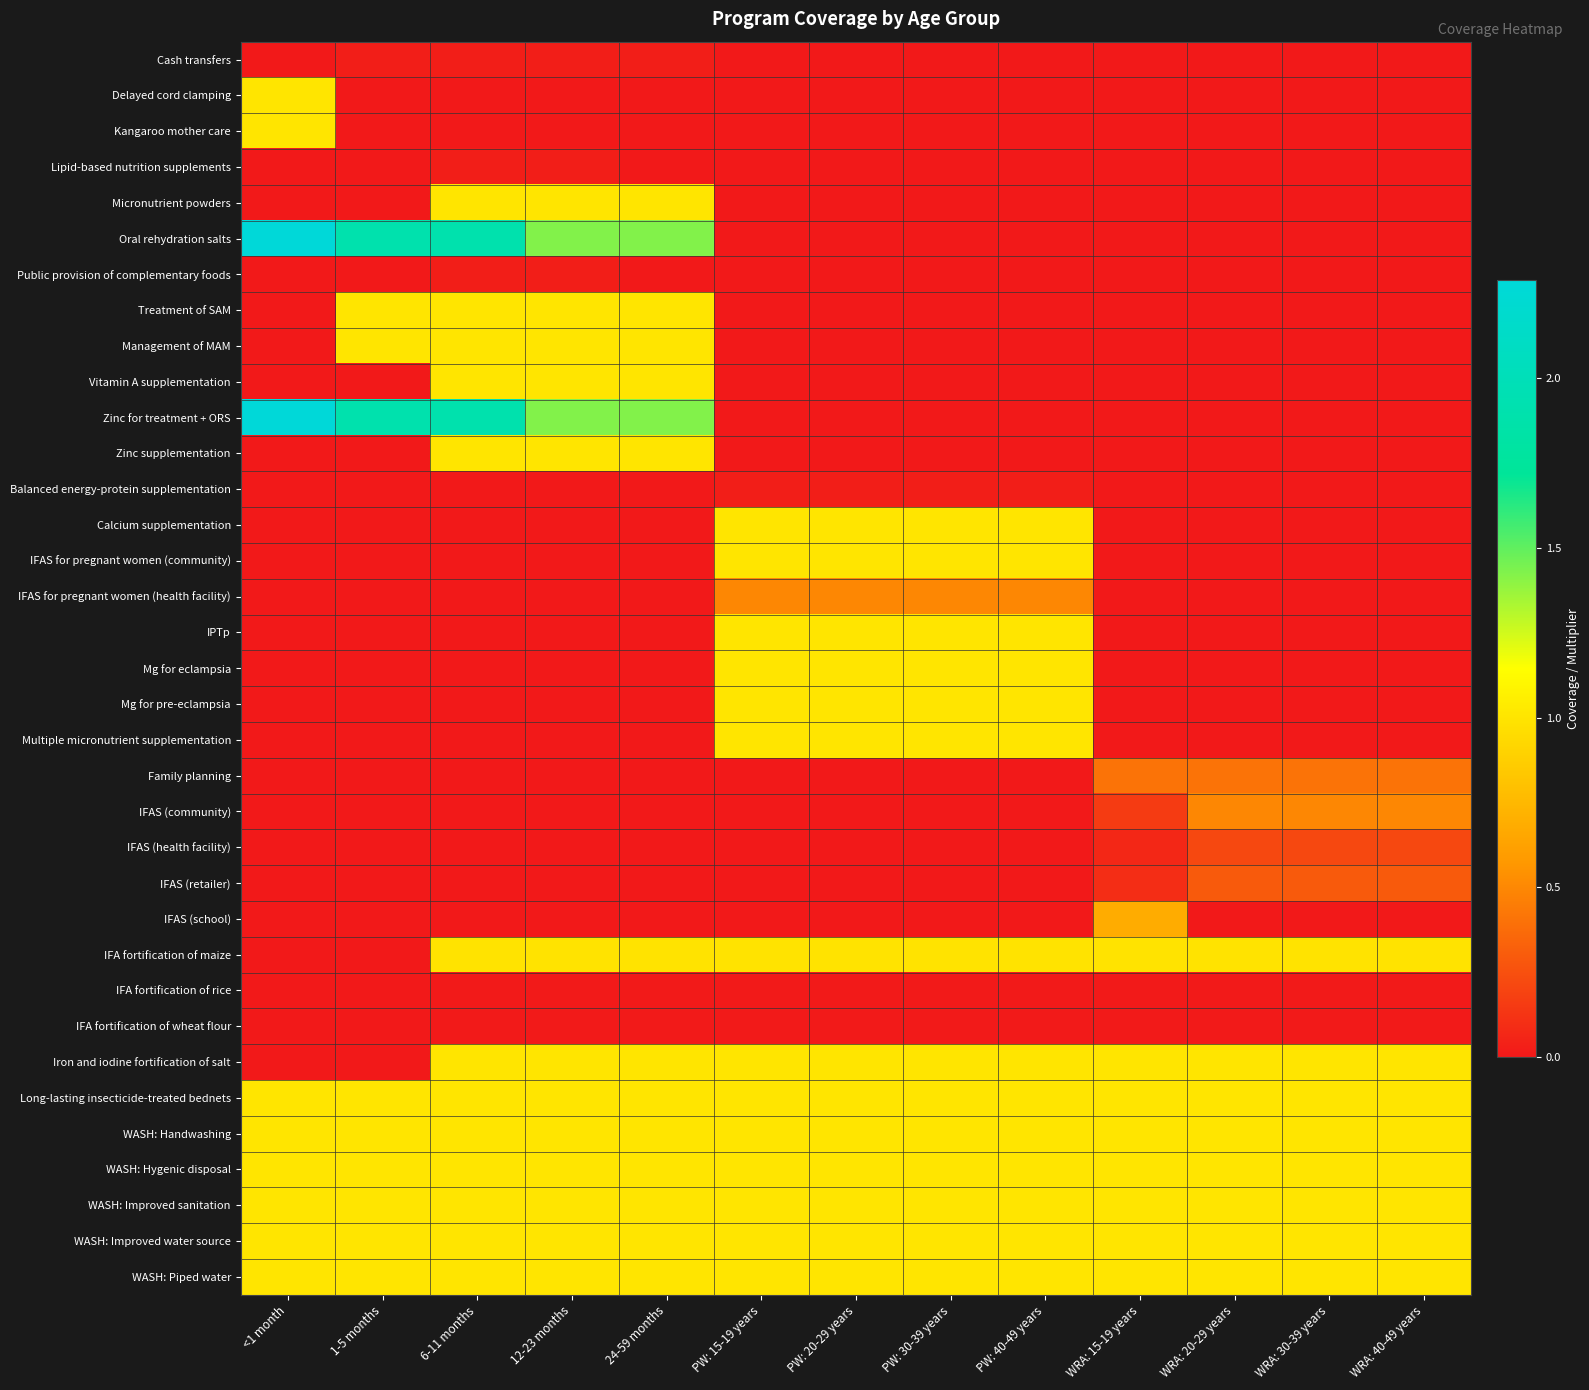

At how many categories does at least one series exceed 1?

5